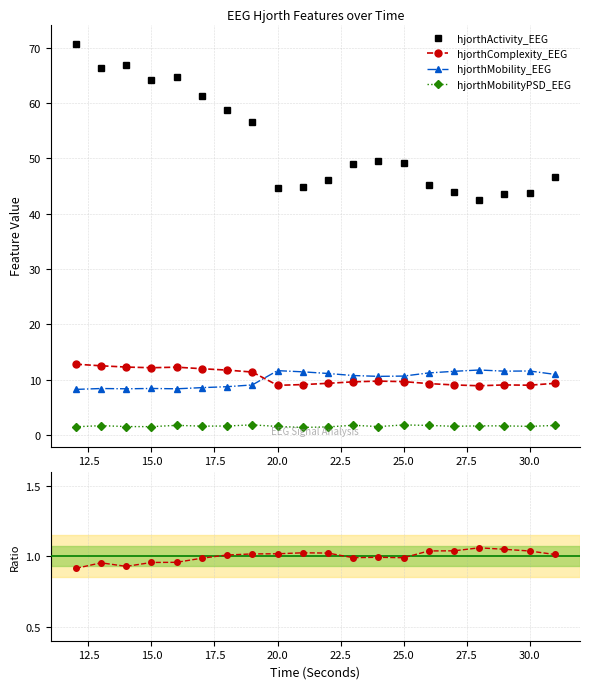

What is the approximate value of hjorthMobilityPSD_EEG at 15.0?

1.5